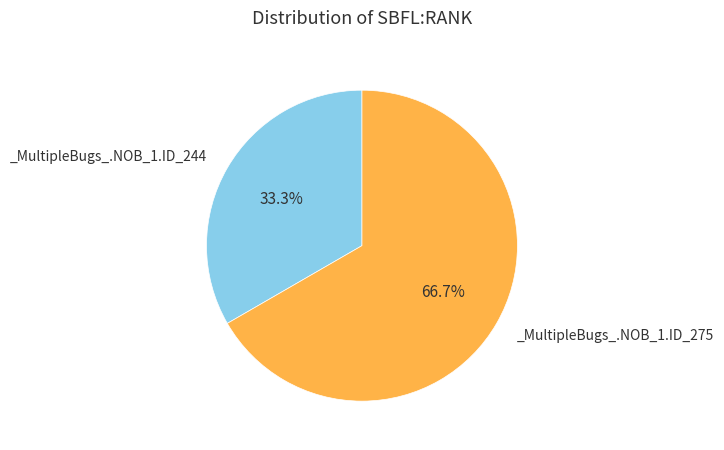

Is there any slice that represents more than half of the pie?

Yes